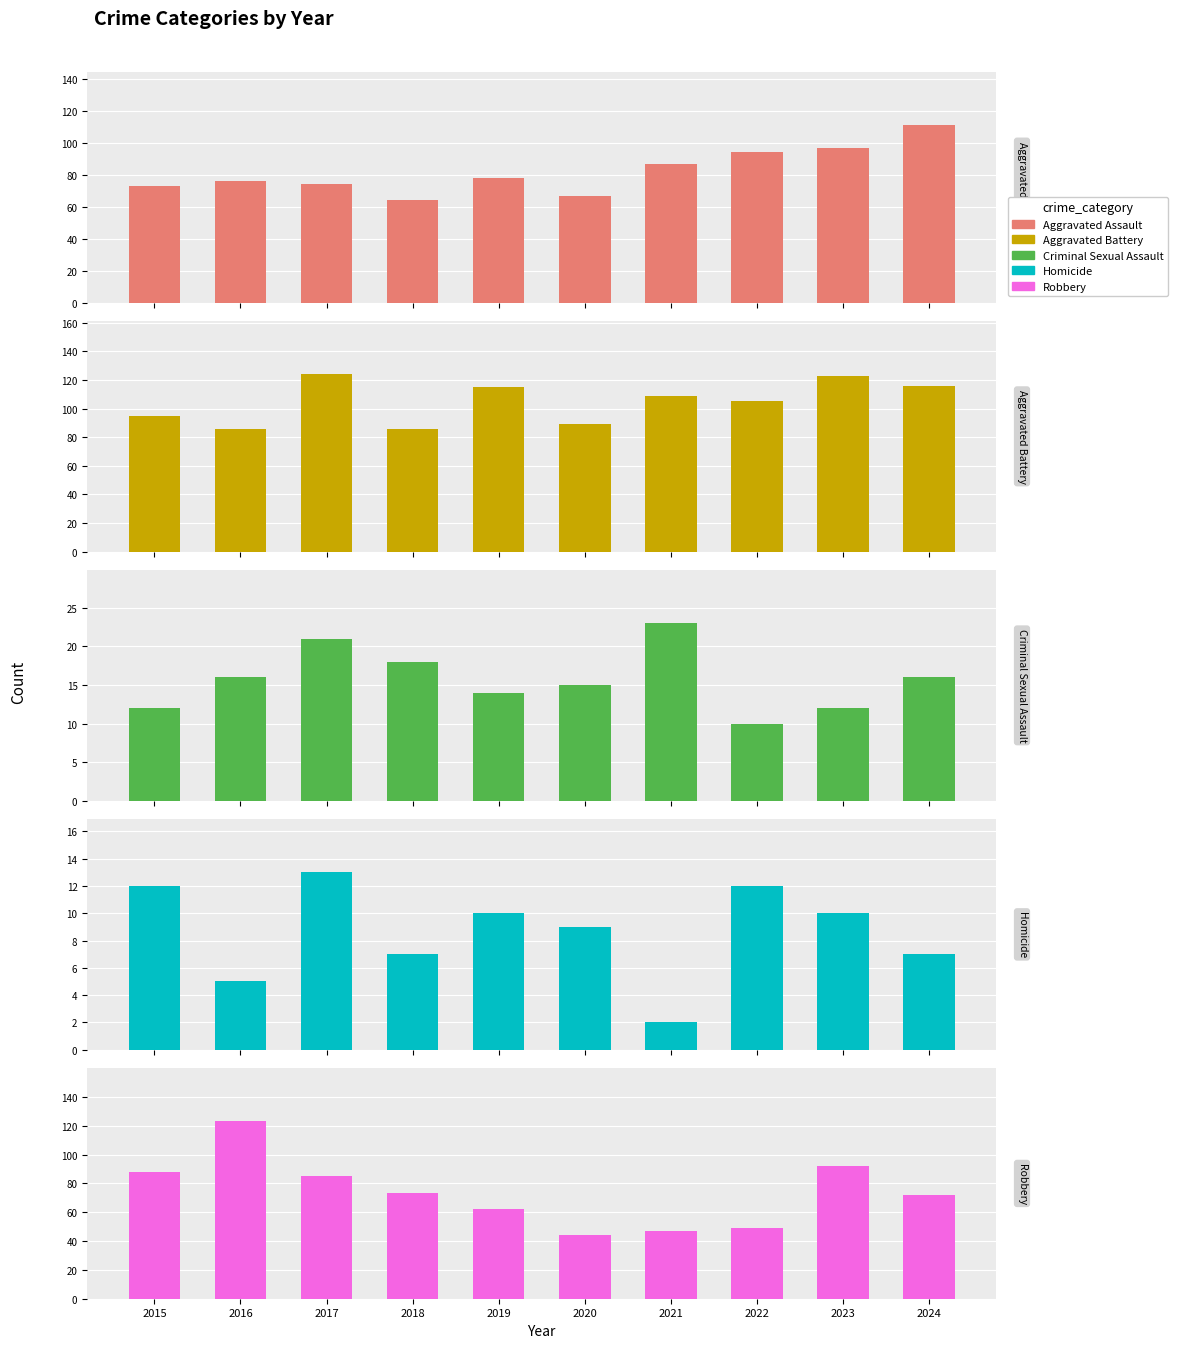

How many groups of bars are there?

10